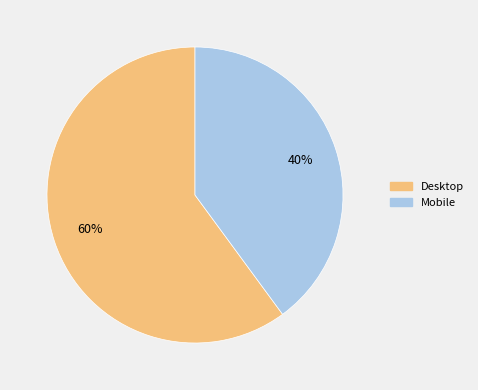

Which slice is the smallest?

Mobile